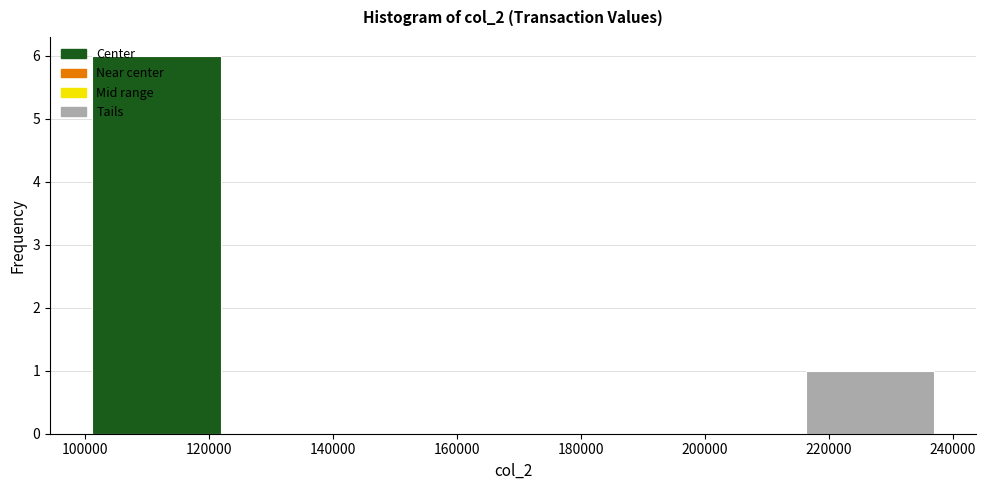

Reading left to right, transcribe this chart: for each bar, give the range it covers on the x-axis and its height. Neither the bar edges nor the heights are printed on the chart, so give them approximately, as read against the axes.

100000 to 124000: 6
124000 to 146000: 0
146000 to 170000: 0
170000 to 192000: 0
192000 to 216000: 0
216000 to 238000: 1